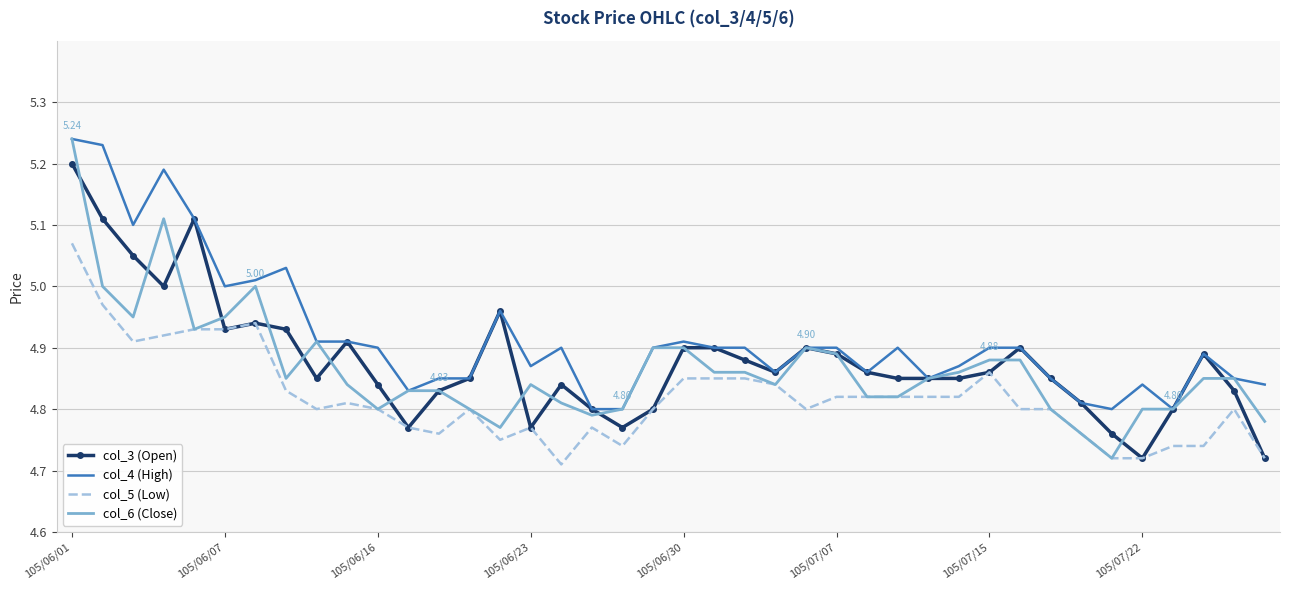

Which series has the widest spread of values?

col_6 (Close)